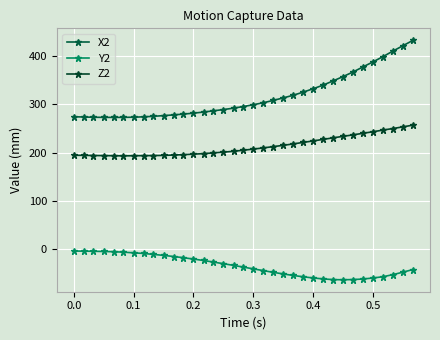

How many values in the X2 series exceed 295?

18